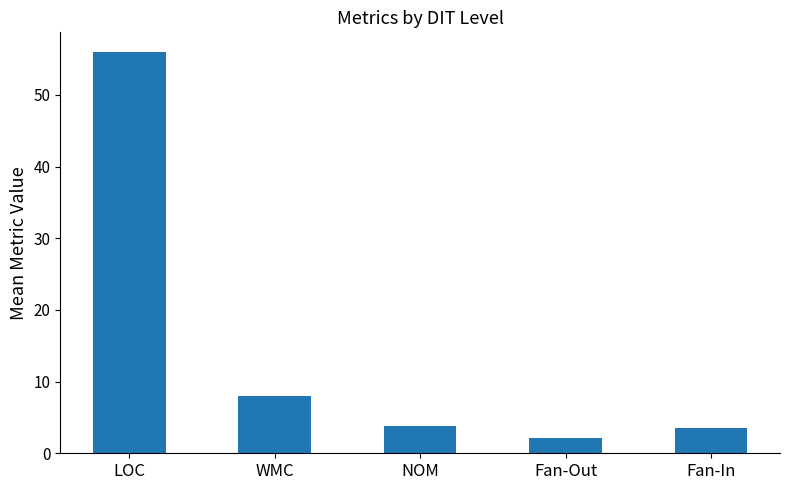

Where does the data first go above 3?

LOC